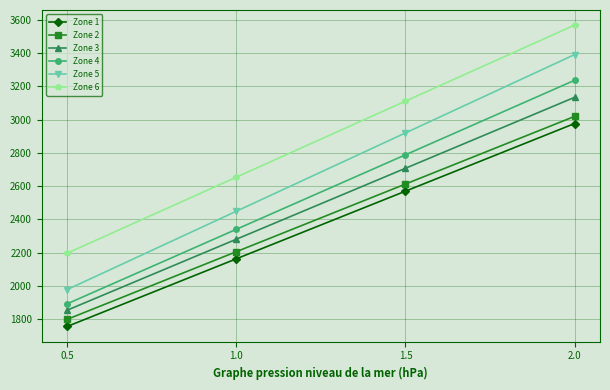

What is the difference between the maximum and second lowest values in the Zone 4 series?

895.8